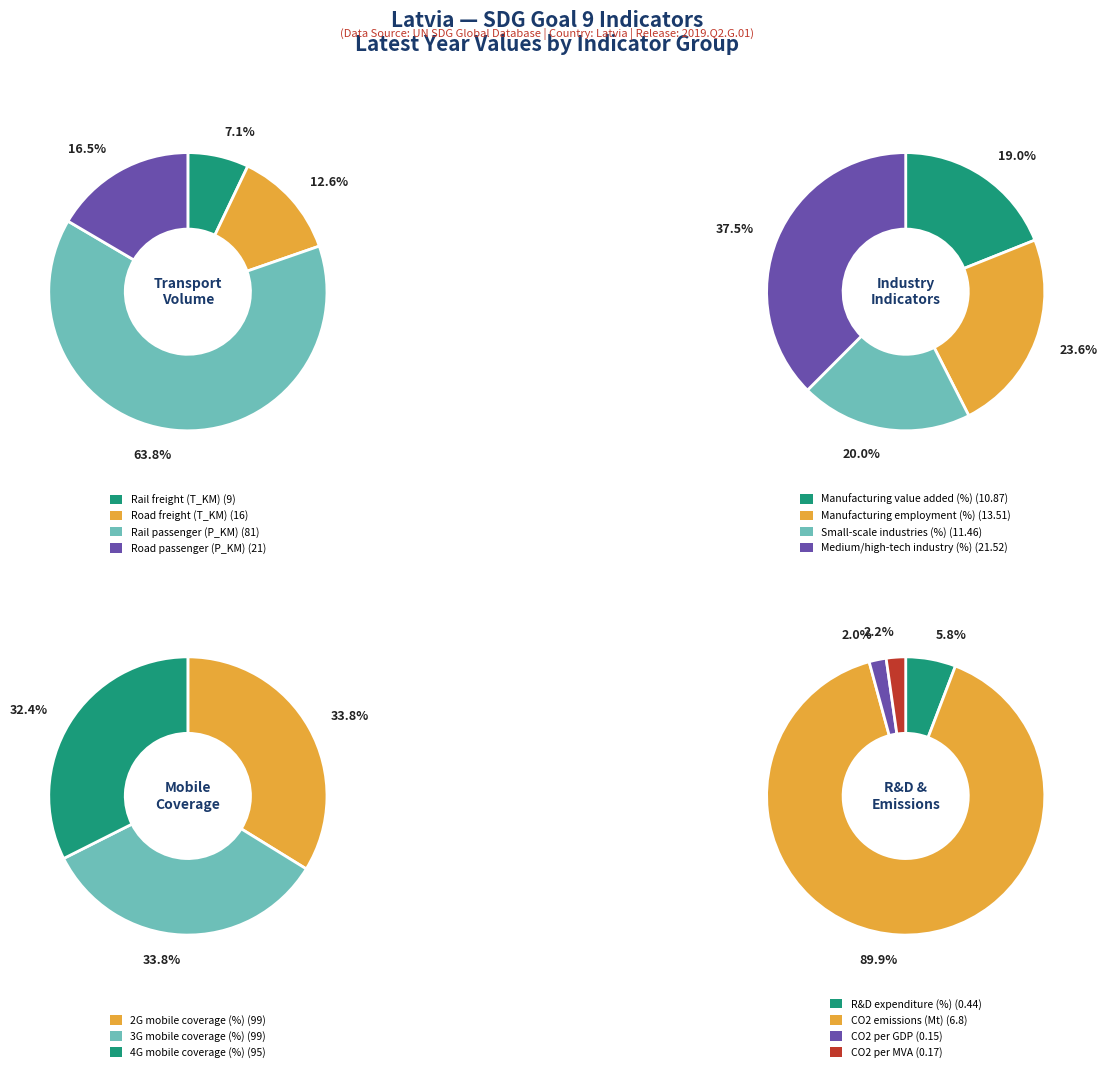

Is there any slice that represents more than half of the pie?

Yes